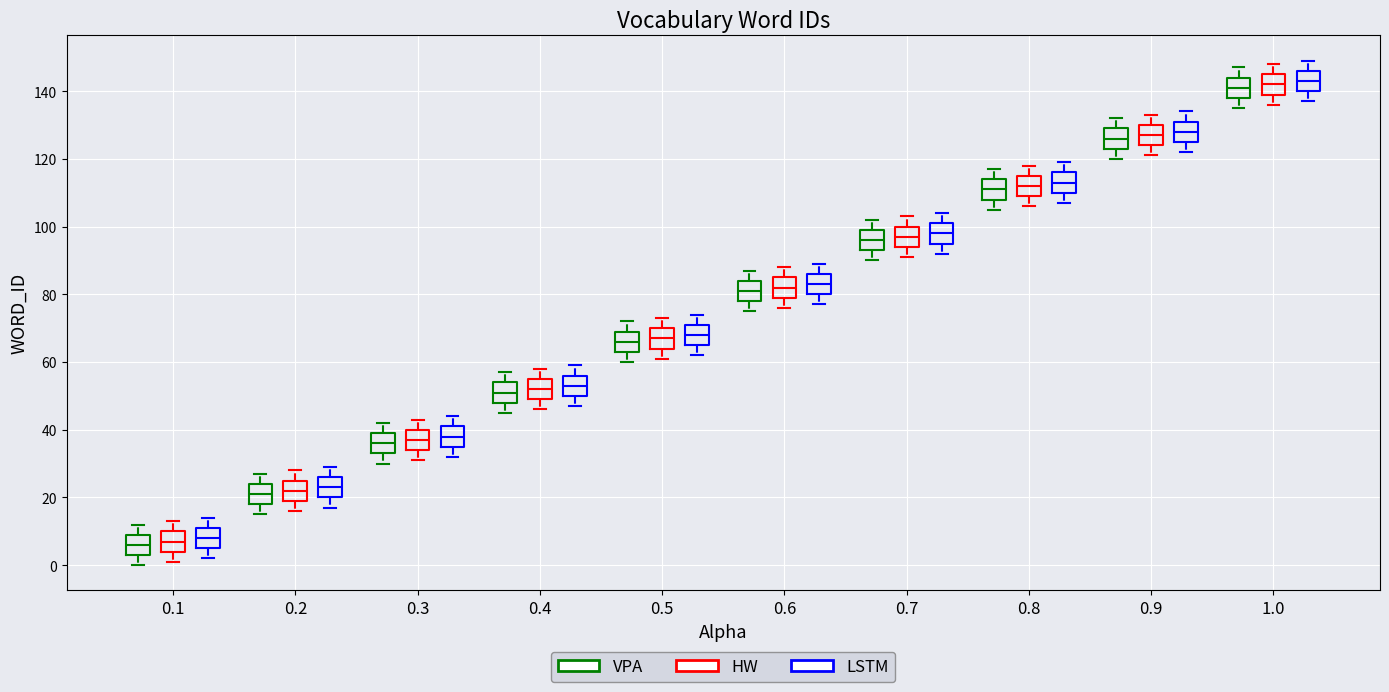

Where does the lower whisker of the box for 0.3 (VPA) end on the y-axis? The values are not printed on the chart, so give them approximately, as read against the axis.

30